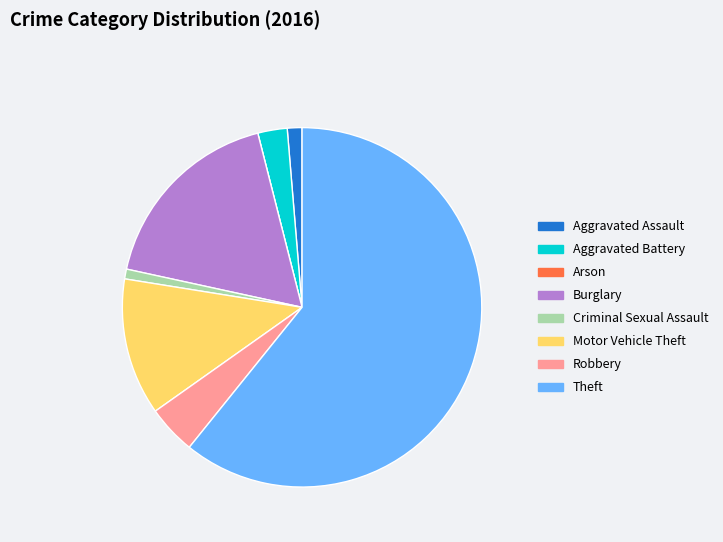

Is there any slice that represents more than half of the pie?

Yes